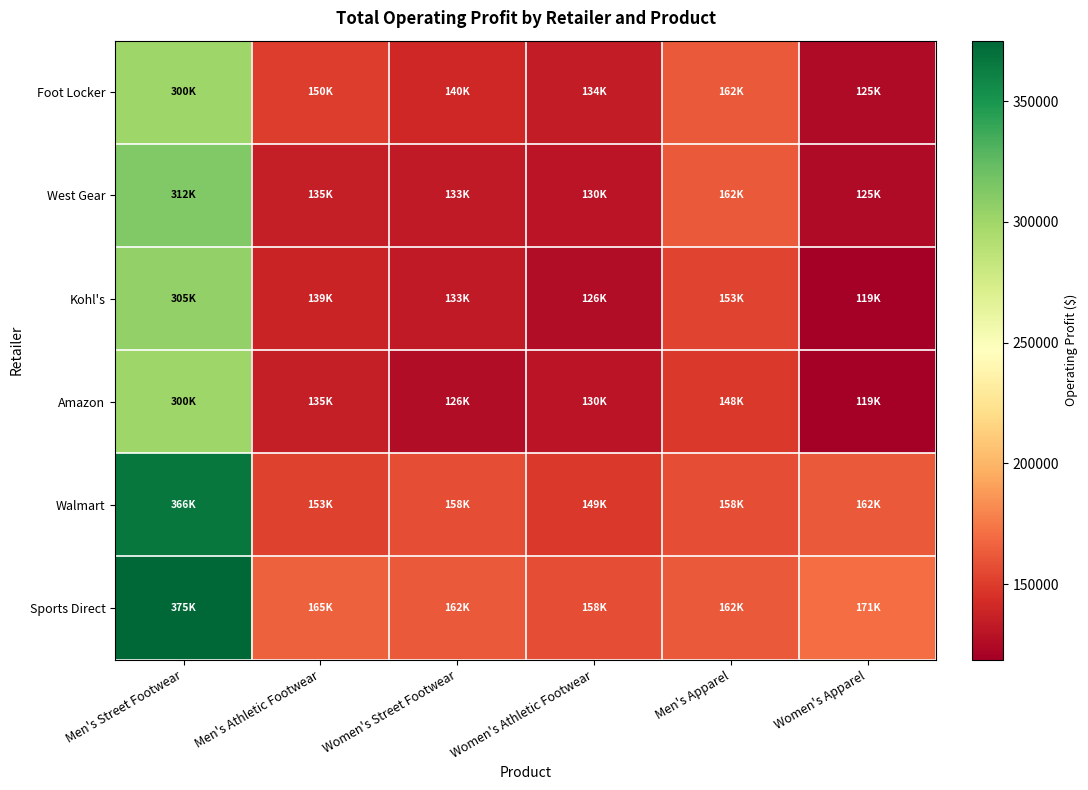

Rank the series by their maximum value, from lowest to highest.

Foot Locker, Amazon, Kohl's, West Gear, Walmart, Sports Direct